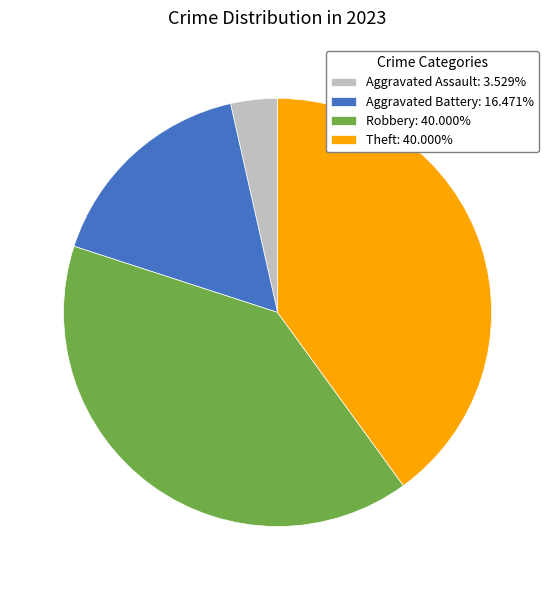

Approximately how many times larger is the value at Aggravated Battery: 16.471% compared to Robbery: 40.000%?

0.4